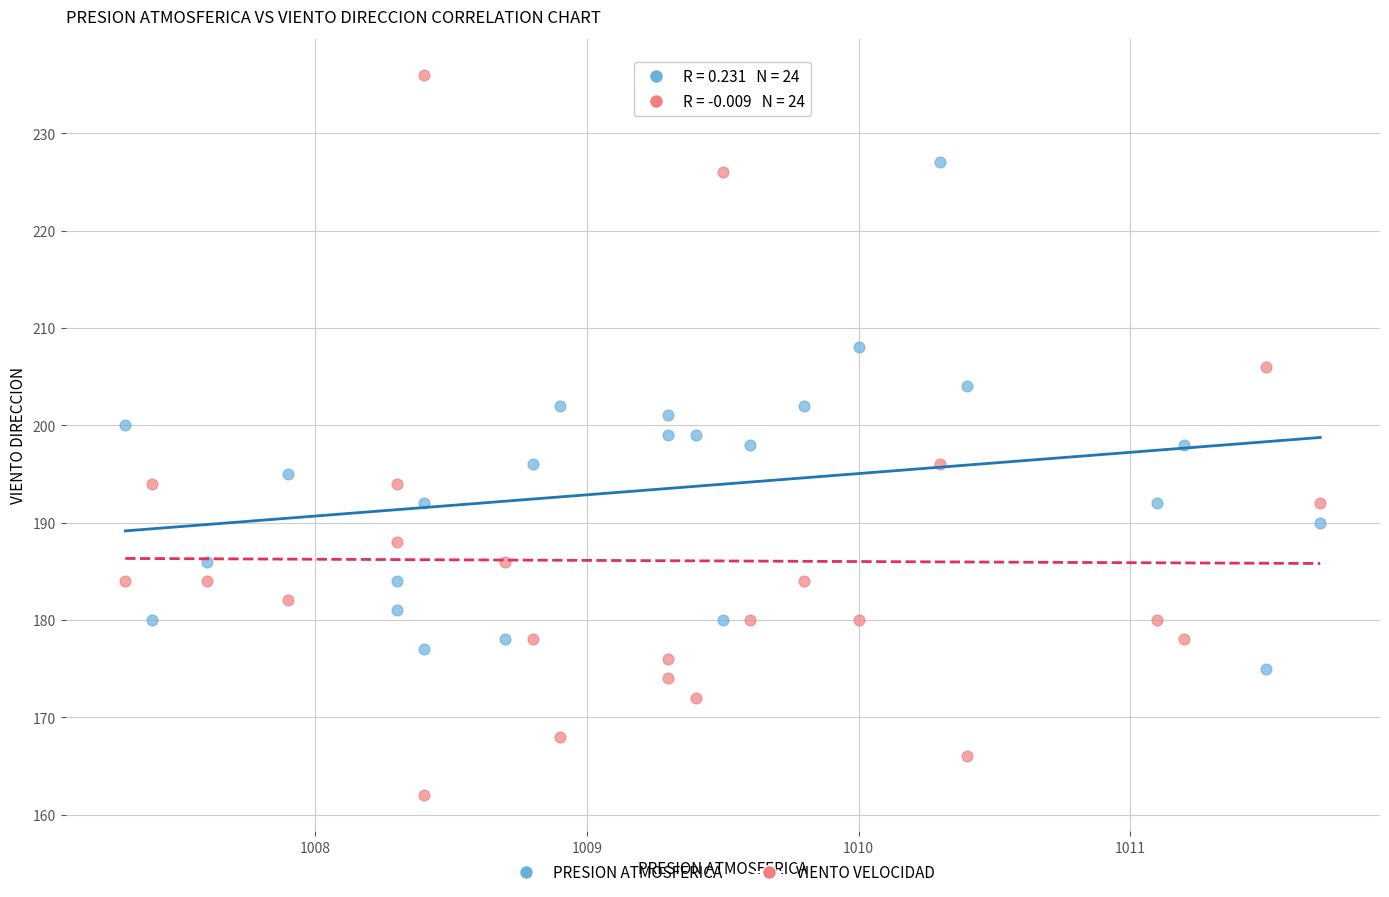

Which series has the largest Y range (max minus min)?

VIENTO VELOCIDAD